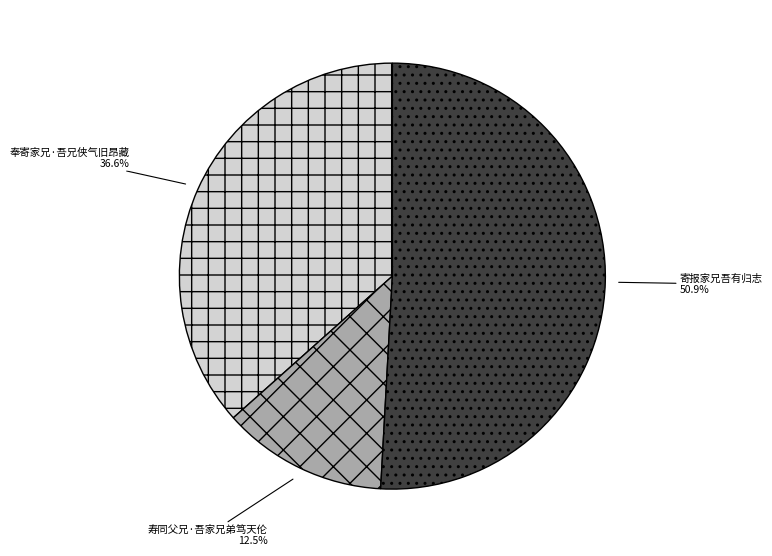

Is the sum of 奉寄家兄·吾兄侠气旧昂藏 and 寿同父兄·吾家兄弟笃天伦 greater than half?

No